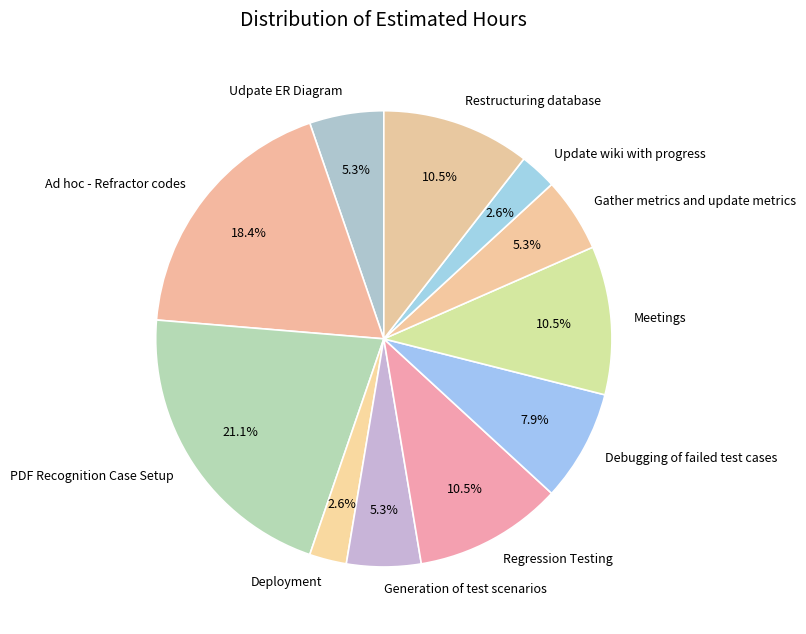

Does any single category account for the majority?

No